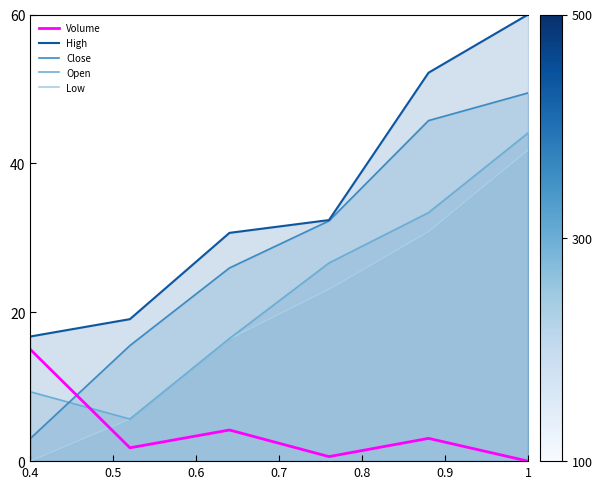

How many data points does each series have?

6